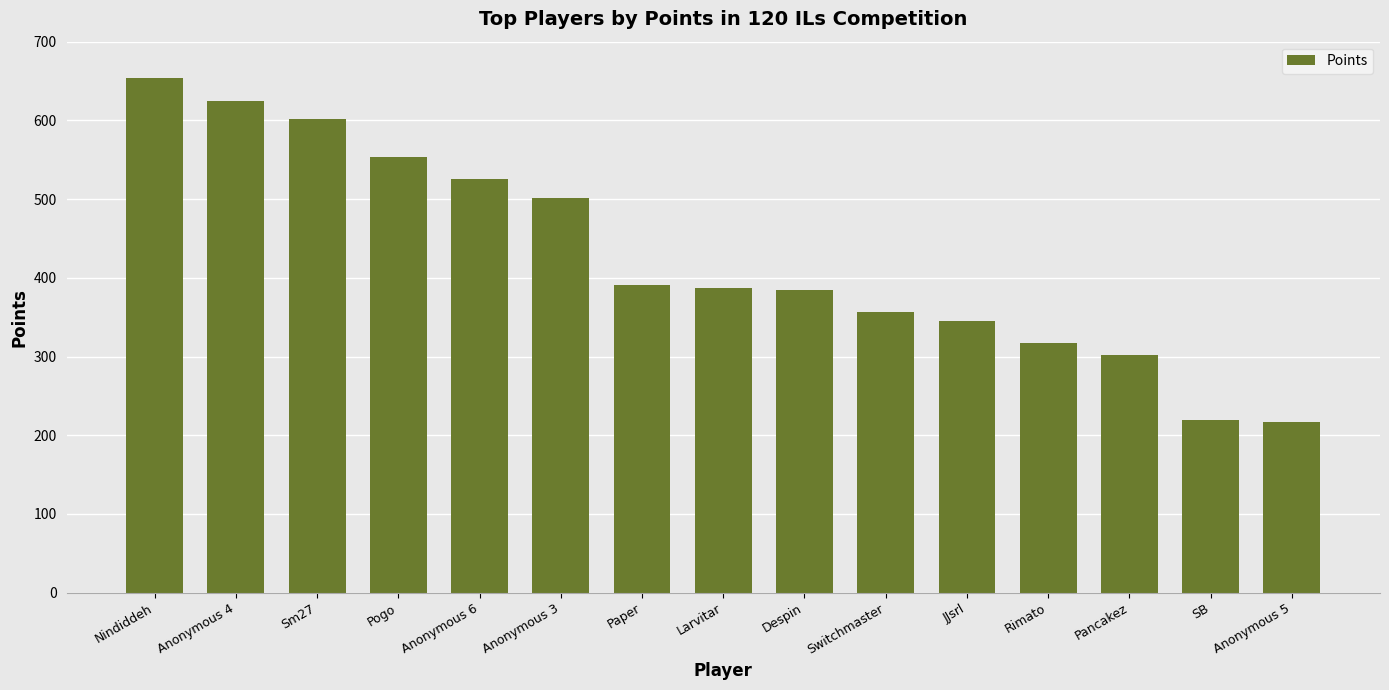

The value at Paper is 169. True or false?

False